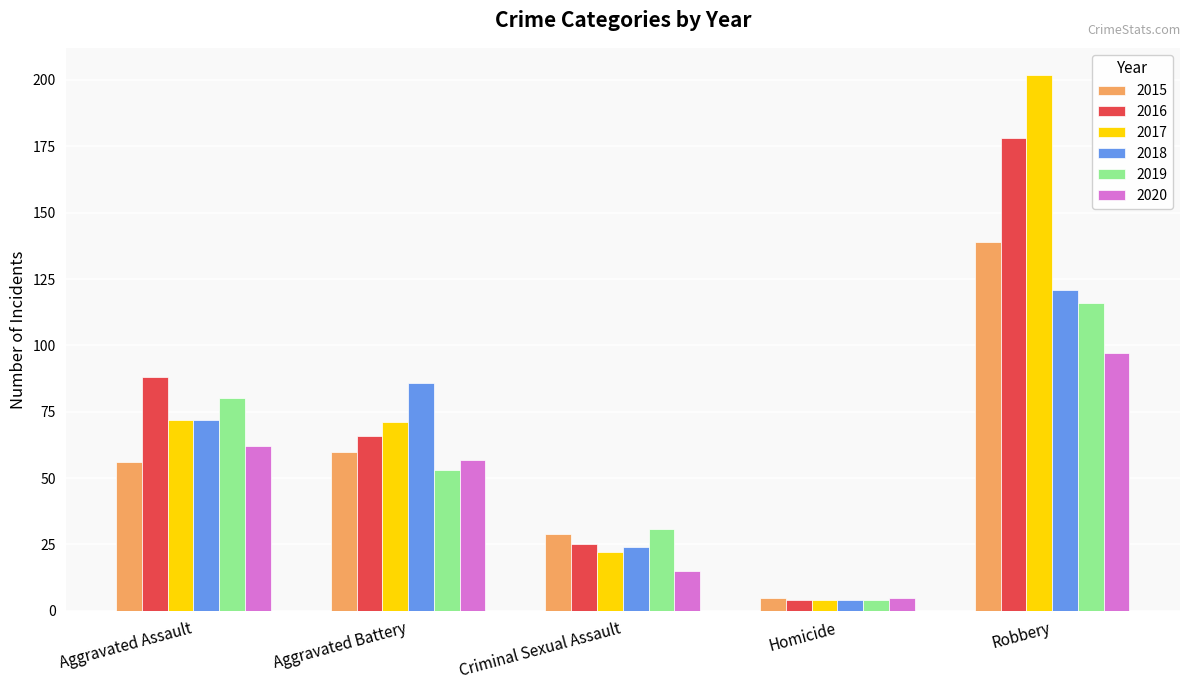

What is the minimum value shown in the chart?

4